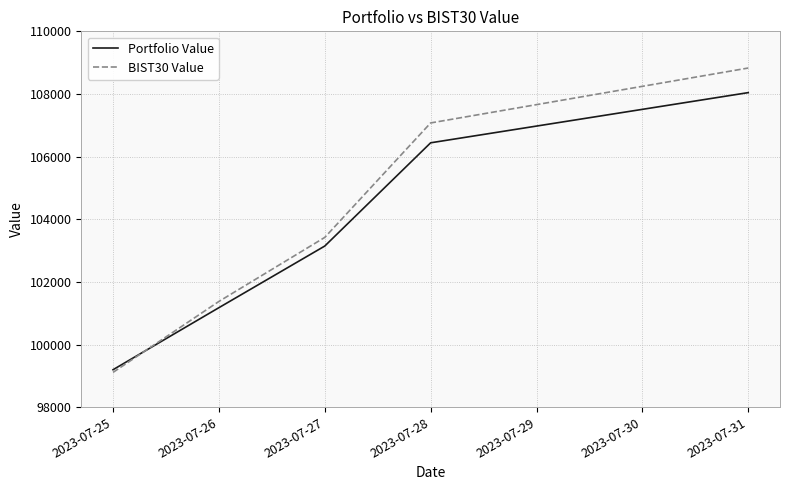

After their last crossing, which series has the higher values: Portfolio Value or BIST30 Value?

BIST30 Value